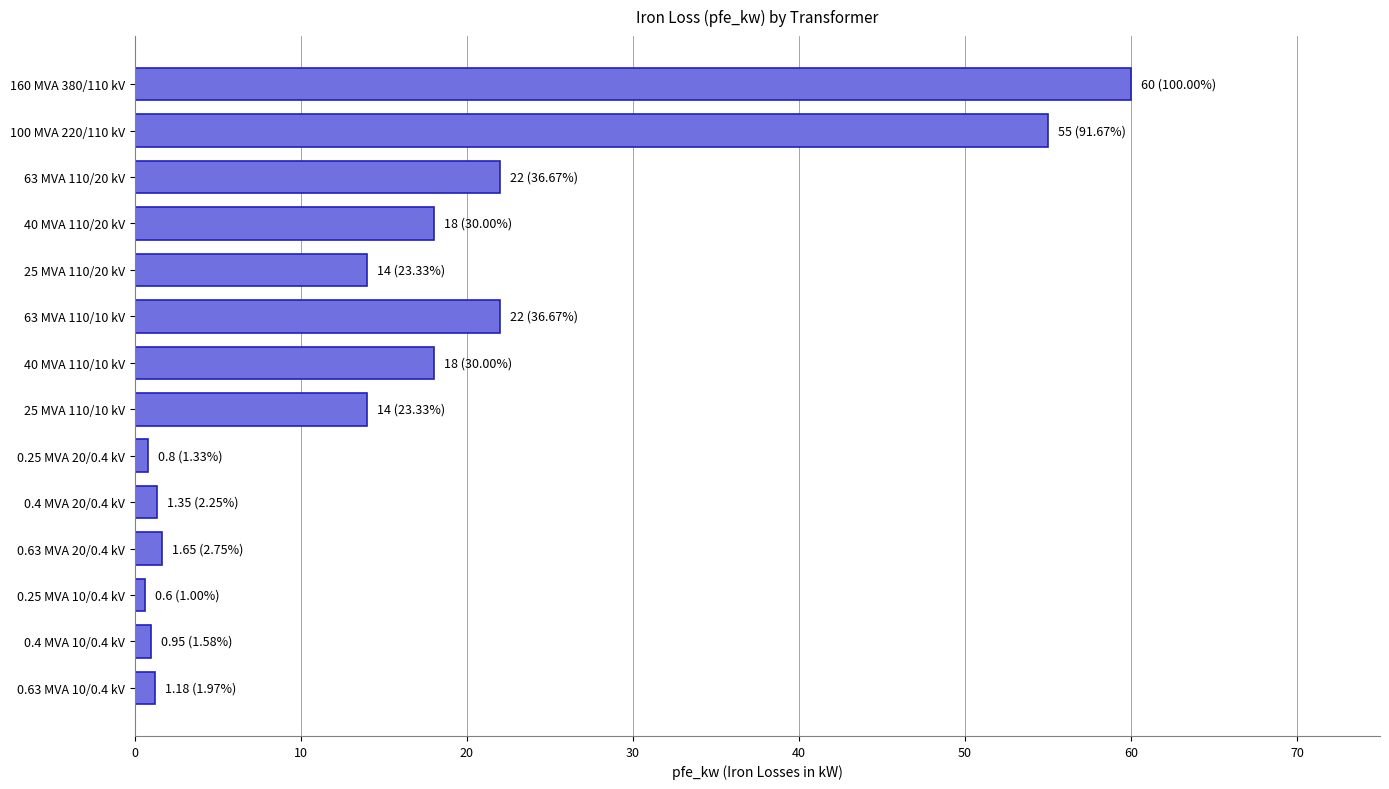

Approximately how many times larger is the value at 100 MVA 220/110 kV compared to 63 MVA 110/10 kV?

2.5